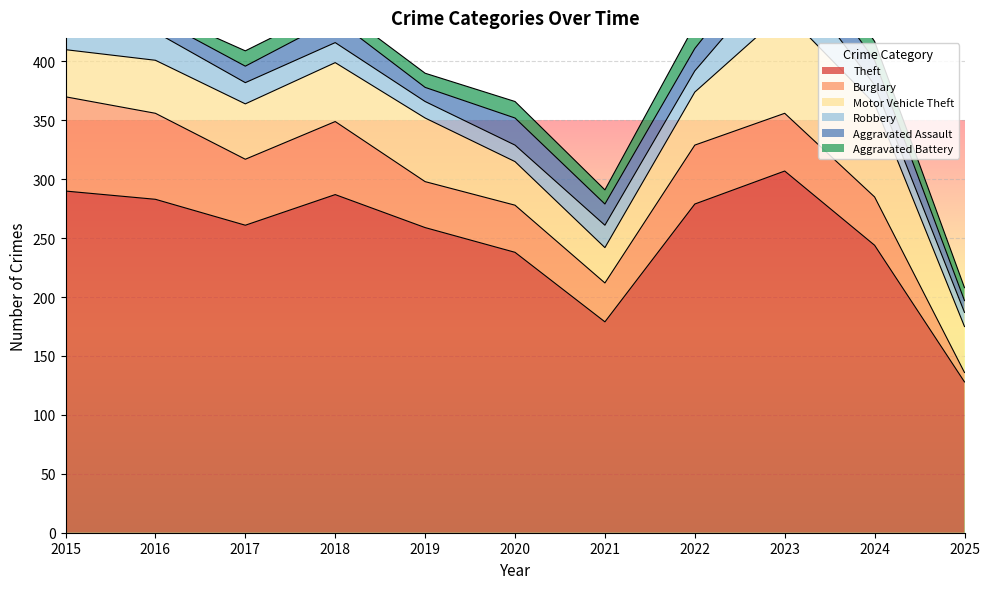

The Theft series shows 287 at 2018. True or false?

True